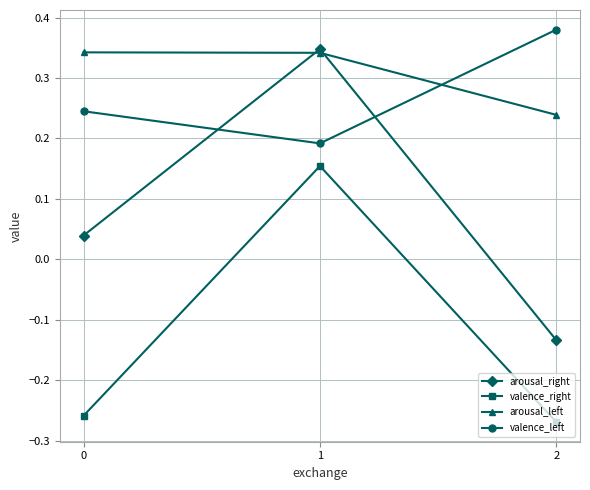

How many valence_left values are between 0 and 1?

3